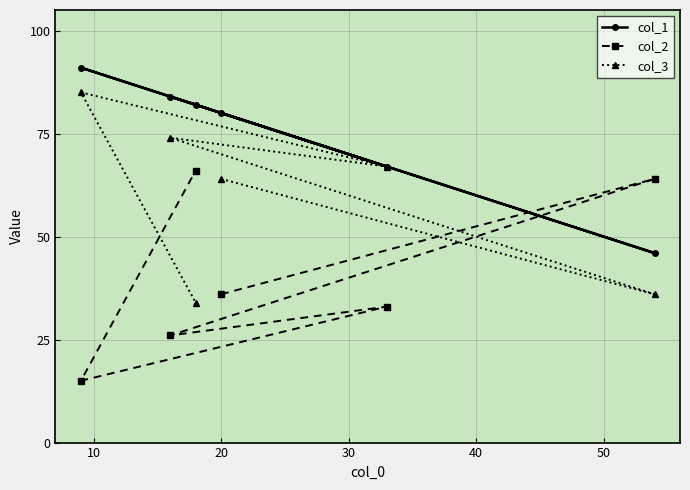

How many categories are shown in the chart?

6